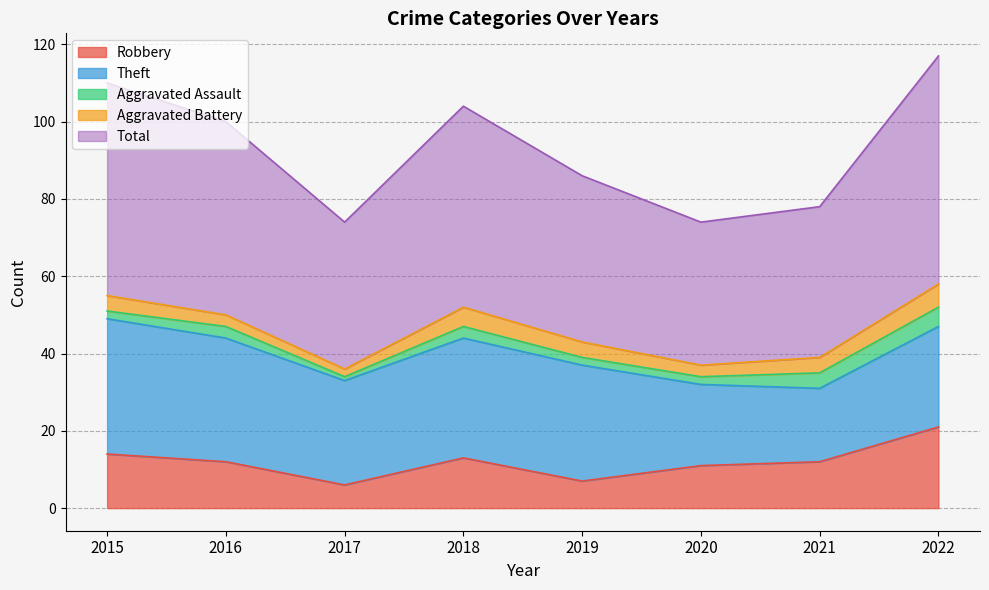

How many data points in Total are less than 50?

4